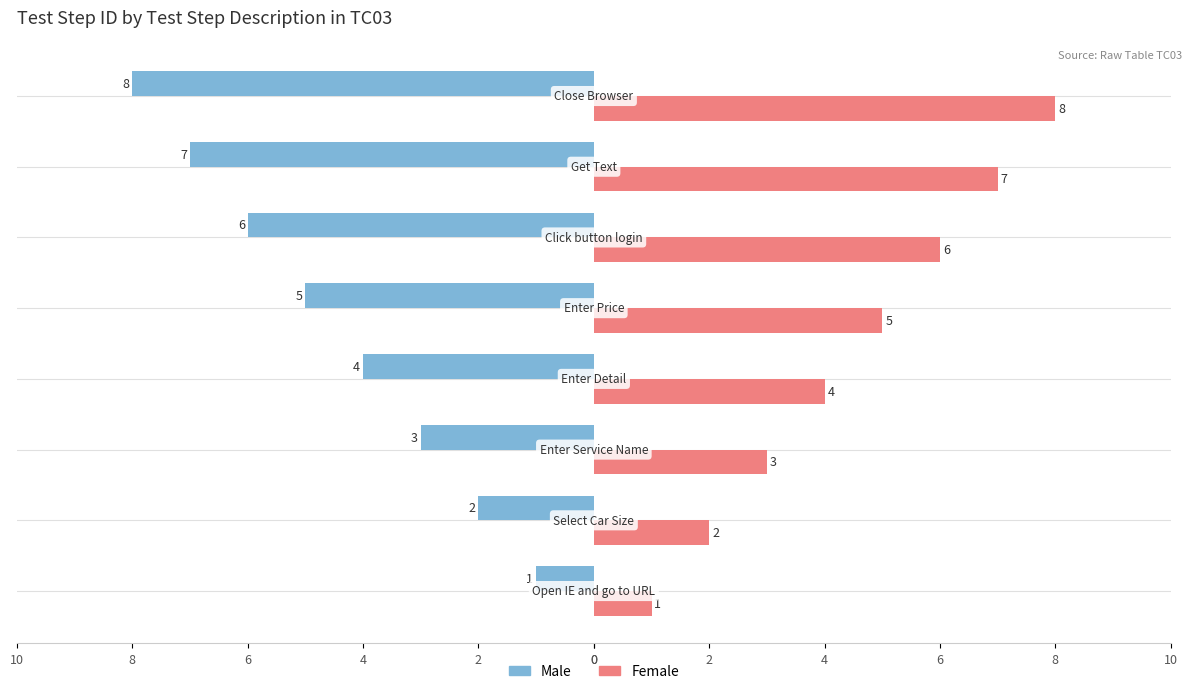

Which series has the largest total across all categories?

Female